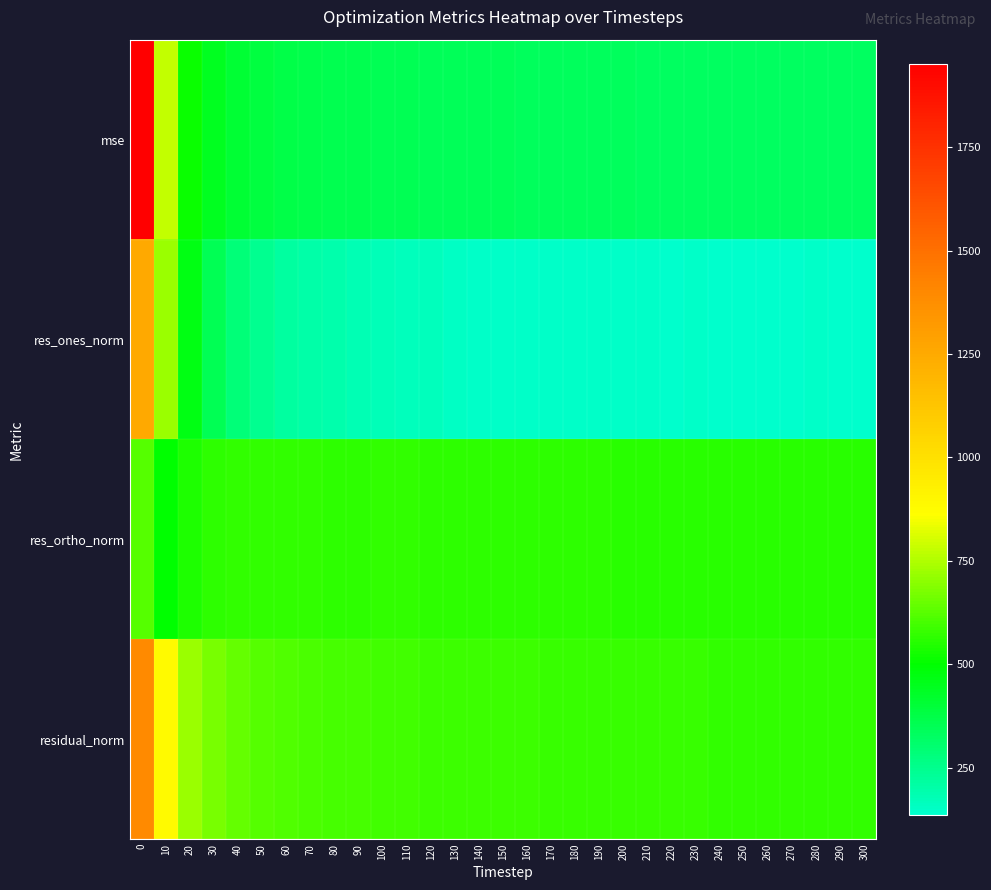

How many categories are shown in the chart?

31